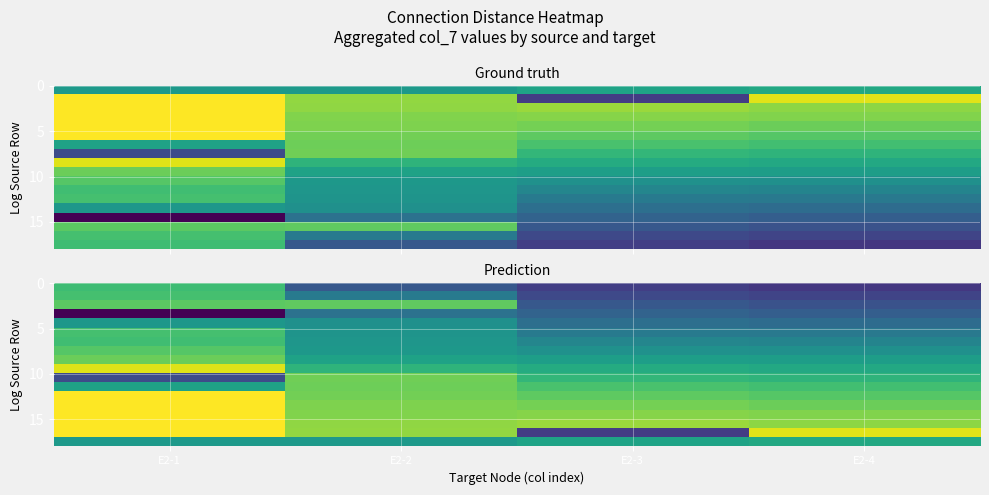

Which has a higher value, E2-4 or E2-1?

E2-1